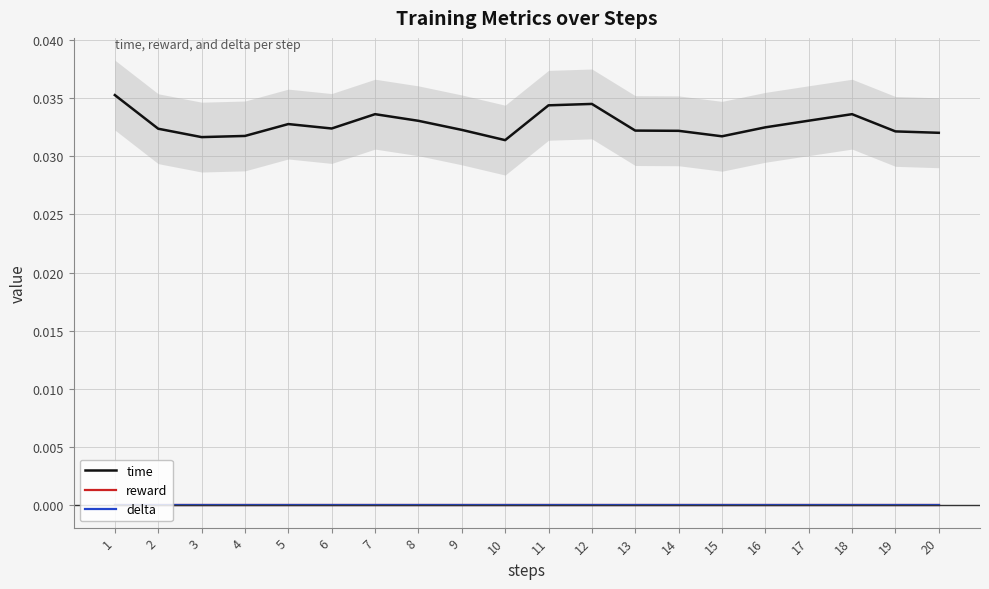

Which has a higher value, 13 or 14?

13